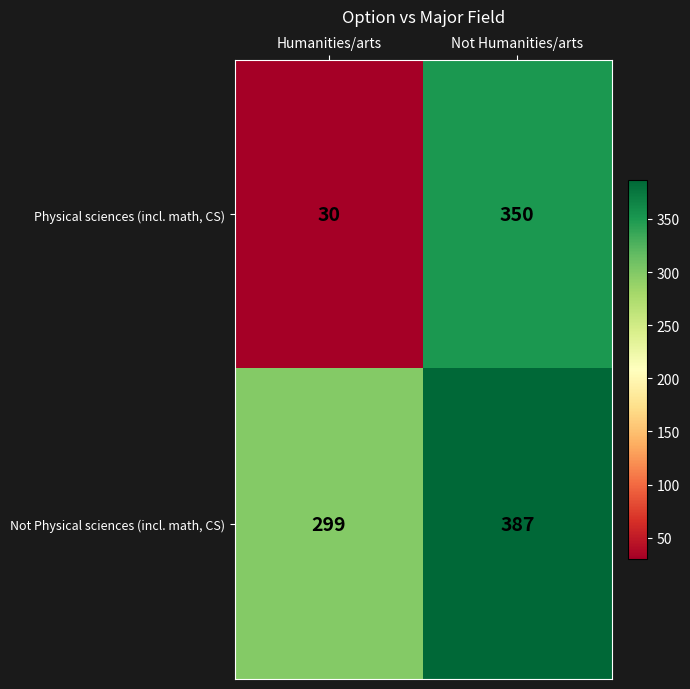

What is the difference between the Physical sciences (incl. math, CS) values at Not Humanities/arts and Humanities/arts?

320